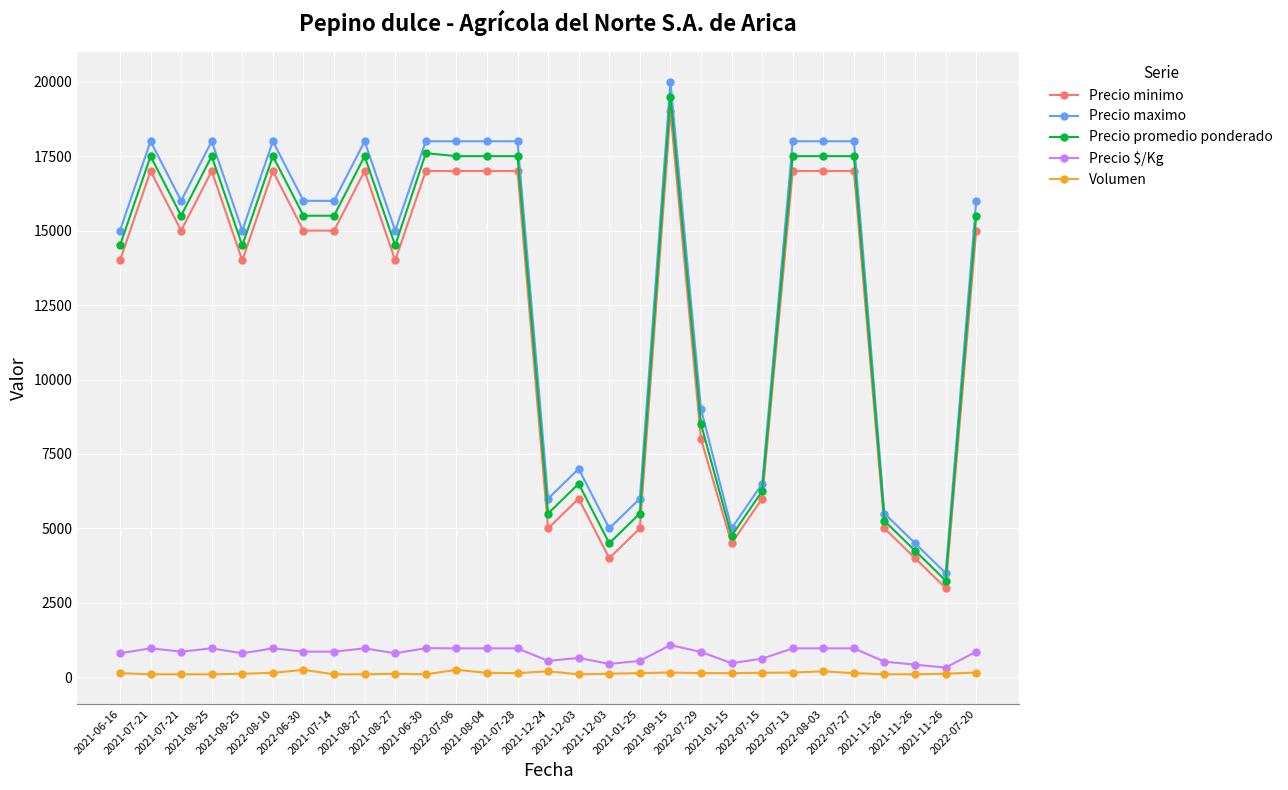

What is the greatest value displayed?

20000